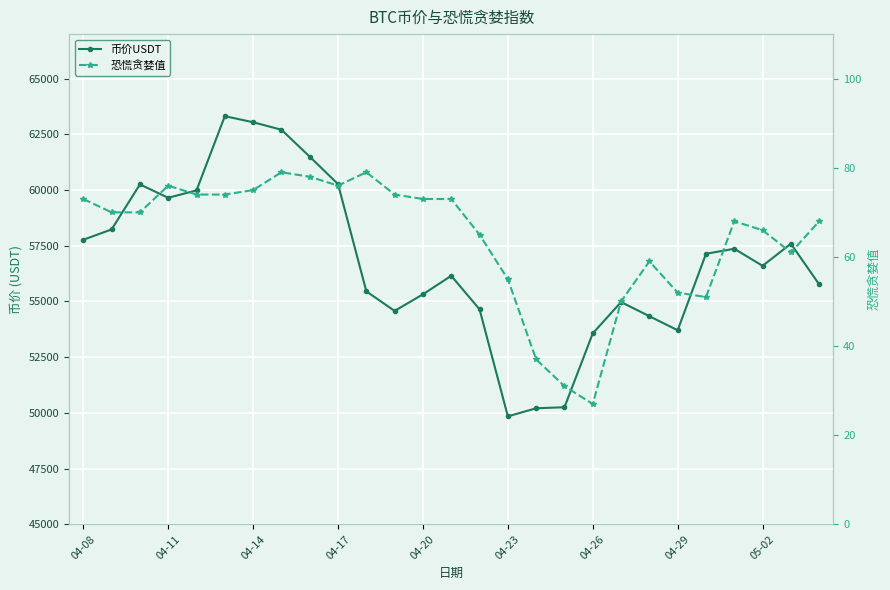

List the series in order of their overall mean, highest first.

币价USDT, 恐慌贪婪值